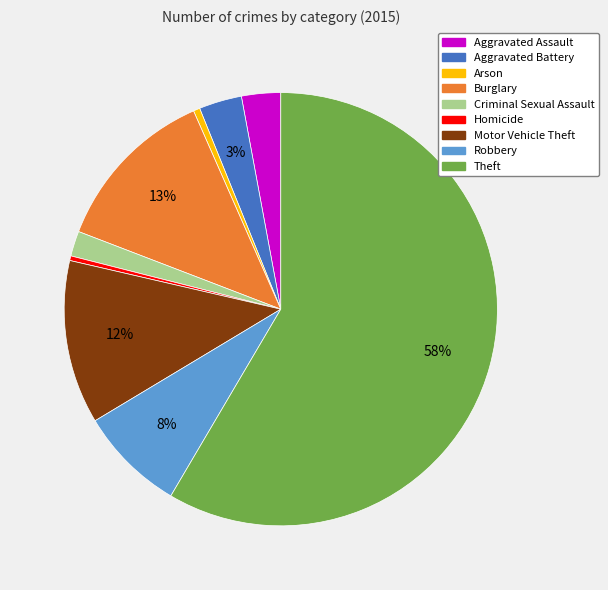

Which slice is the largest?

Theft